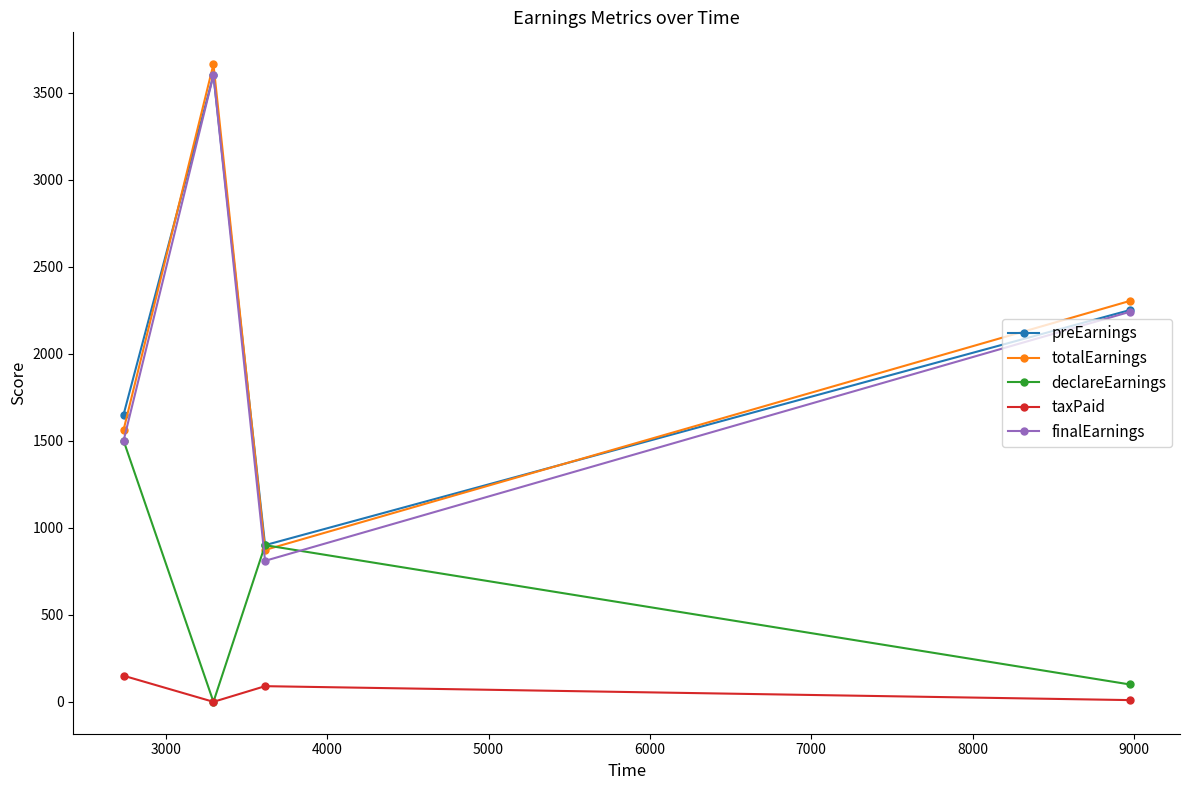

How many lines are shown in the chart?

5